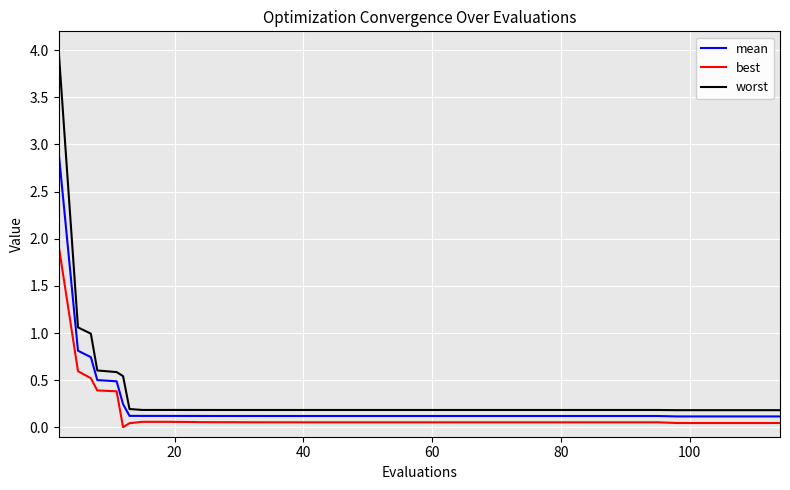

List the series in order of their peak value, highest first.

worst, mean, best